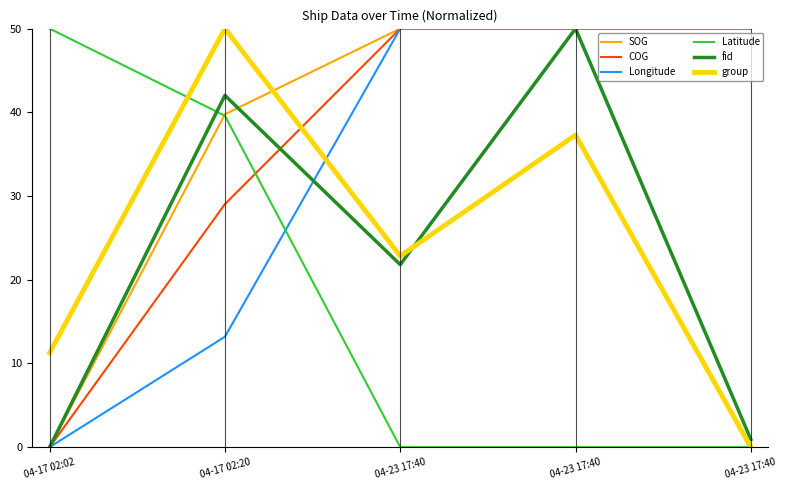

How many lines are shown in the chart?

6